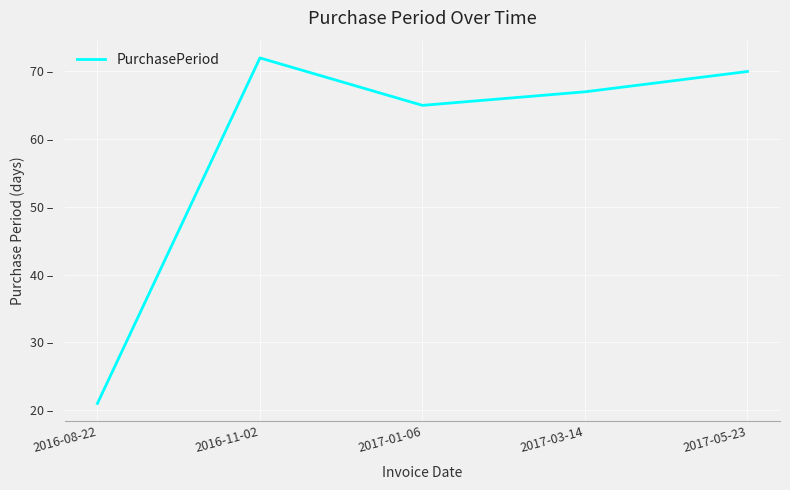

List the labels in order of value, smallest first.

2016-08-22, 2017-01-06, 2017-03-14, 2017-05-23, 2016-11-02